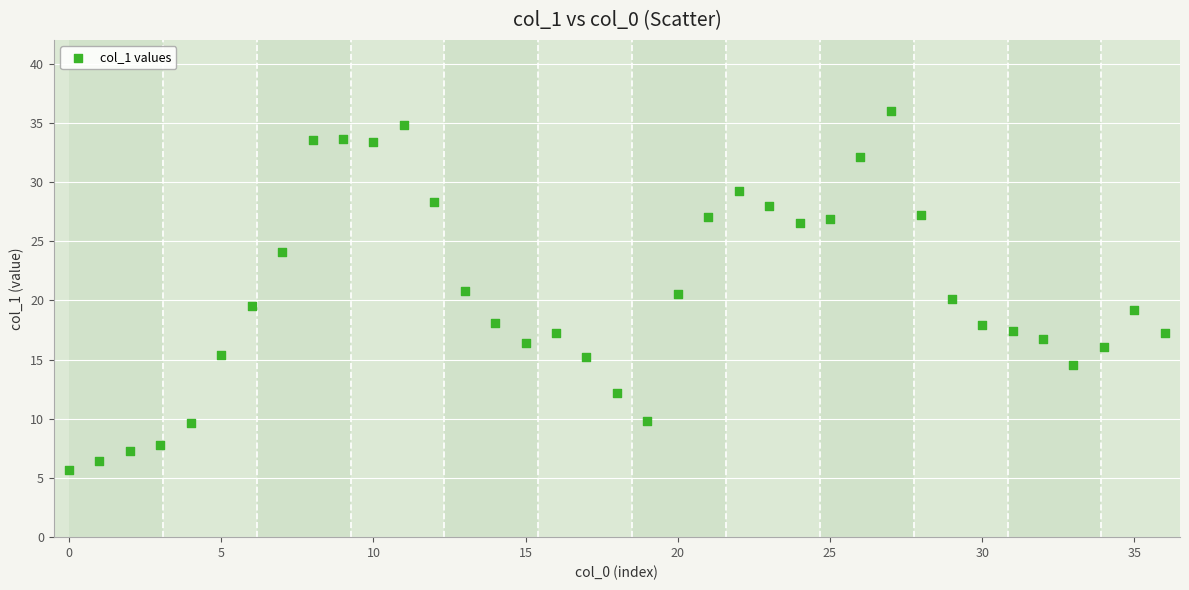

What is the range of Y values (max minus min)?

30.3